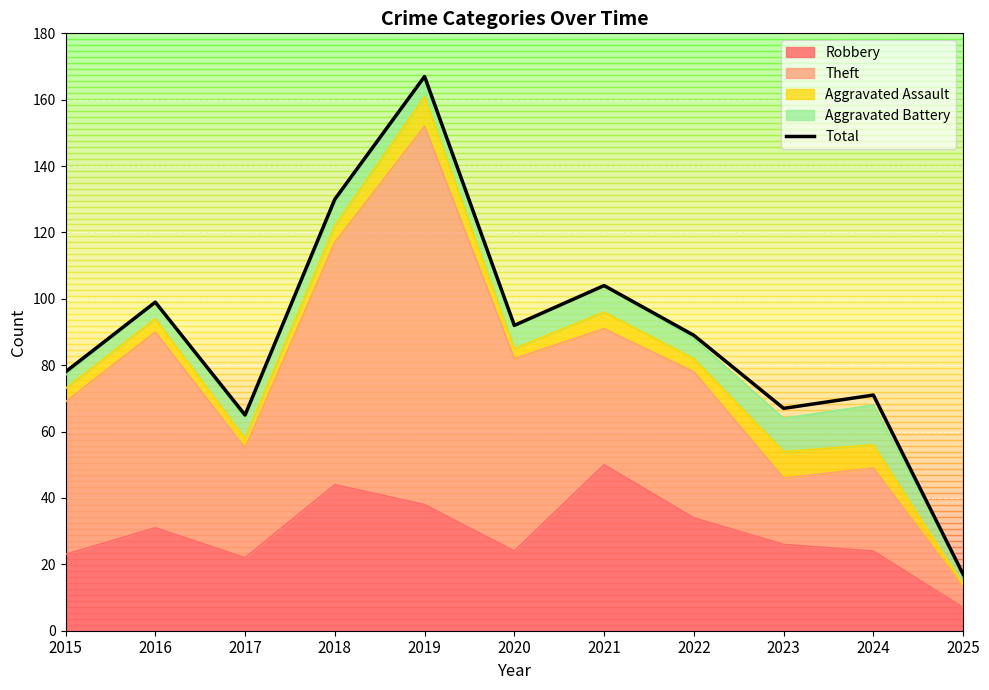

At which category does the chart reach its peak across all series?

2019